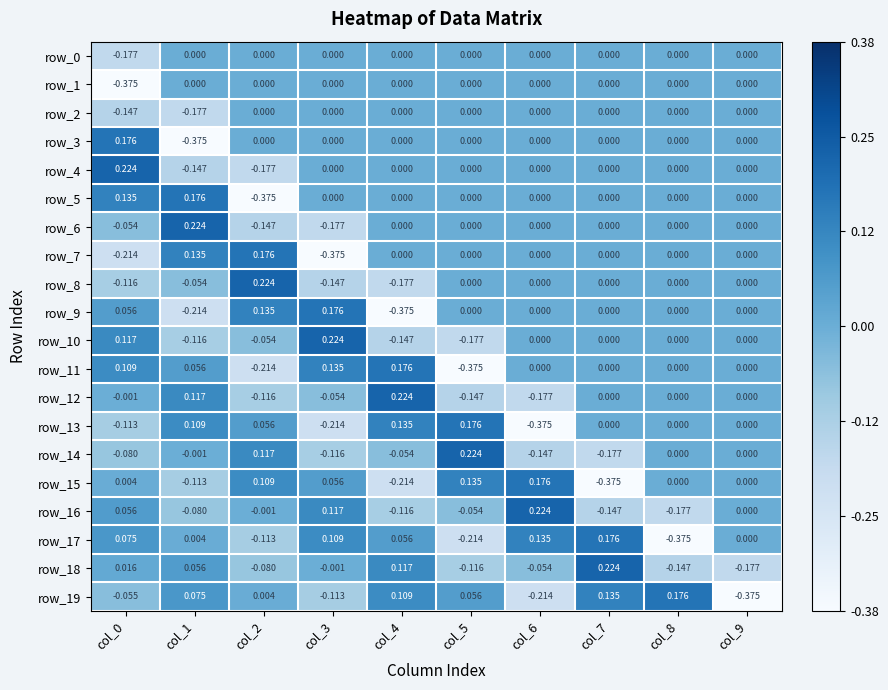

Is the value of row_0 at col_5 greater than the value of row_16 at col_5?

Yes